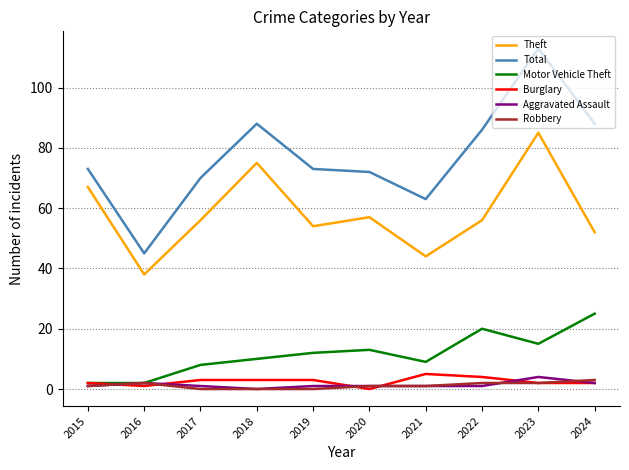

Reading left to right, extract all data points from this chart.

Theft: 2015=67	2016=38	2017=56	2018=75	2019=54	2020=57	2021=44	2022=56	2023=85	2024=52
Total: 2015=73	2016=45	2017=70	2018=88	2019=73	2020=72	2021=63	2022=86	2023=113	2024=88
Motor Vehicle Theft: 2015=2	2016=2	2017=8	2018=10	2019=12	2020=13	2021=9	2022=20	2023=15	2024=25
Burglary: 2015=2	2016=1	2017=3	2018=3	2019=3	2020=0	2021=5	2022=4	2023=2	2024=2
Aggravated Assault: 2015=1	2016=2	2017=1	2018=0	2019=1	2020=1	2021=1	2022=1	2023=4	2024=2
Robbery: 2015=1	2016=2	2017=0	2018=0	2019=0	2020=1	2021=1	2022=2	2023=2	2024=3